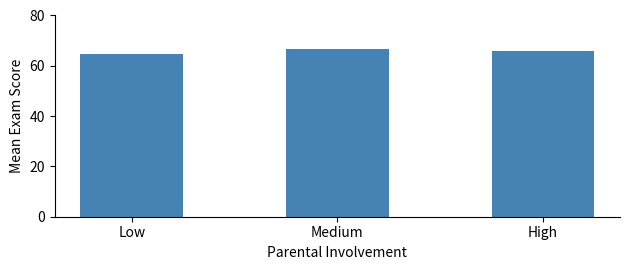

Reading left to right, transcribe all the data shown in this chart.

Low=64.7	Medium=66.8	High=66.0